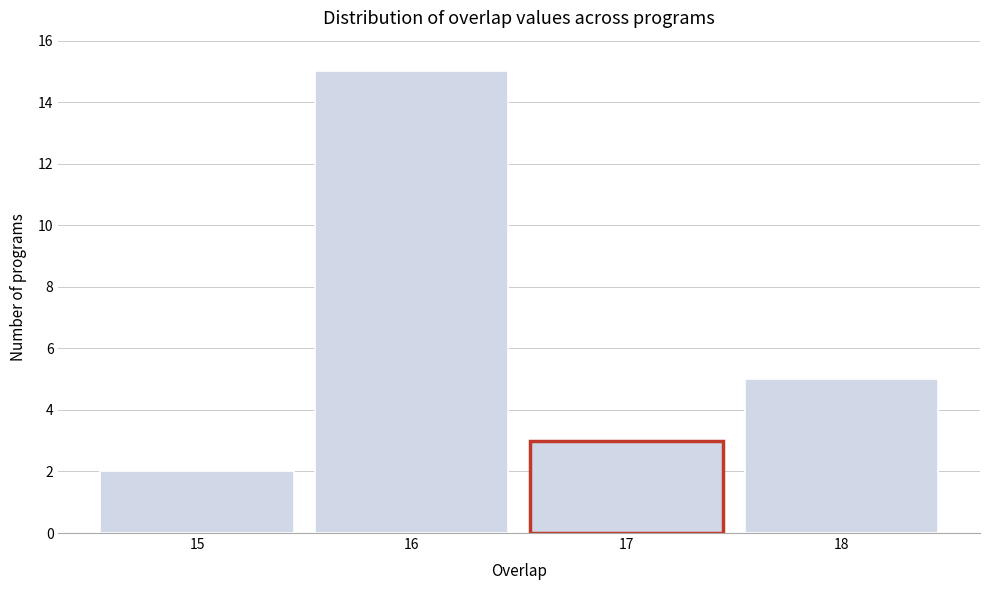

Reading left to right, list every bar in this chart as the range it spans on the x-axis followed by its height. The values are not printed on the chart, so give them approximately, as read against the axis.

14.5 to 15.5: 2
15.5 to 16.5: 15
16.5 to 17.5: 3
17.5 to 18.5: 5